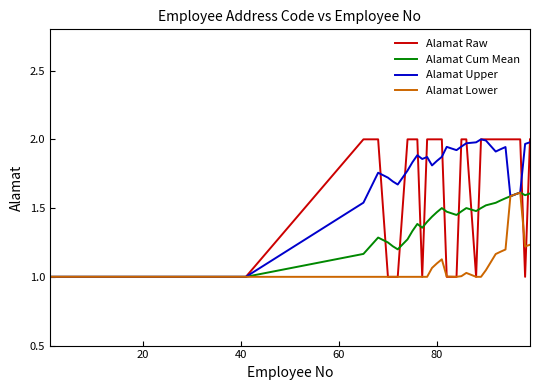

List the series in order of their overall mean, lowest first.

Alamat Lower, Alamat Cum Mean, Alamat Raw, Alamat Upper